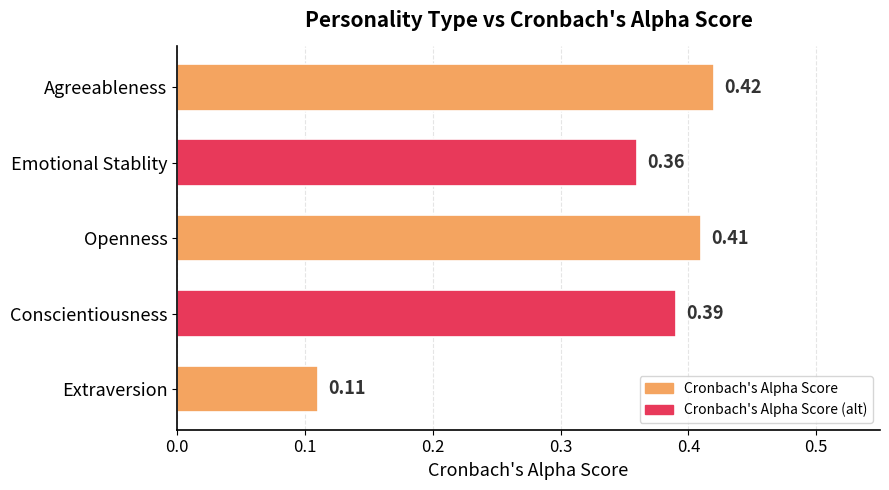

Which has a higher value, Openness or Emotional Stablity?

Openness